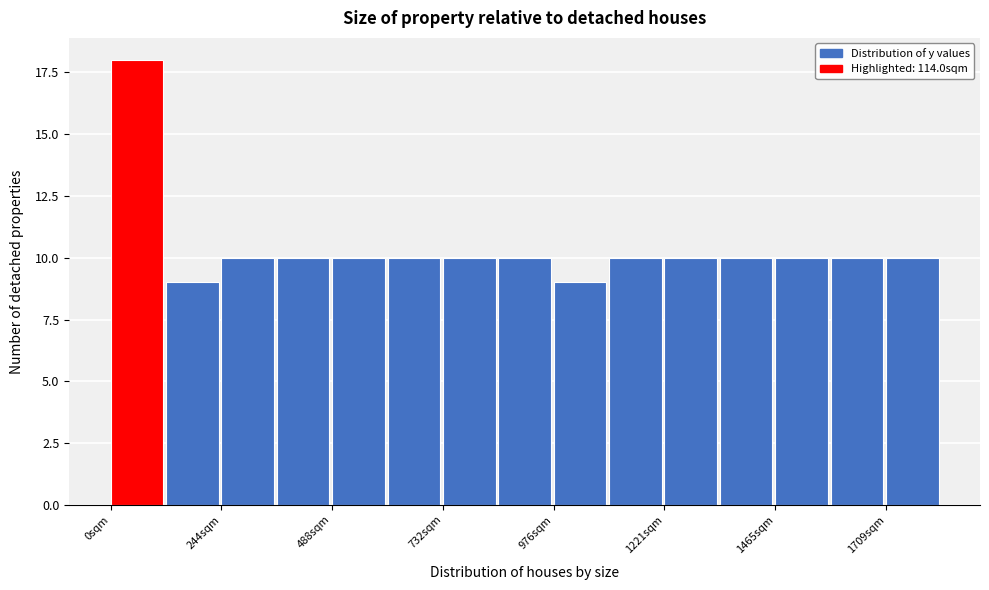

Read against the x-axis, roughly where is the centre of the tallest bar?

50